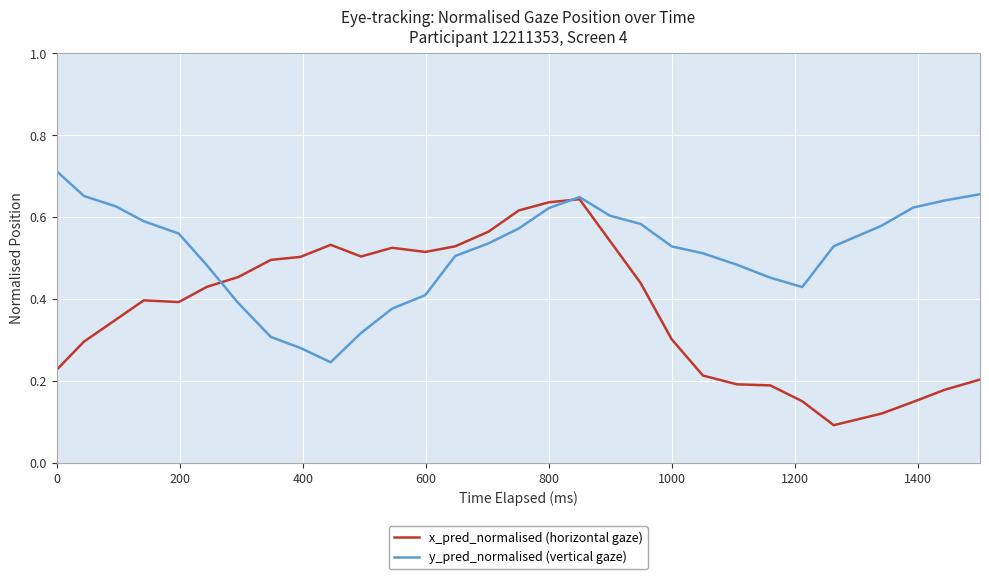

Rank the series by their maximum value, from highest to lowest.

y_pred_normalised (vertical gaze), x_pred_normalised (horizontal gaze)